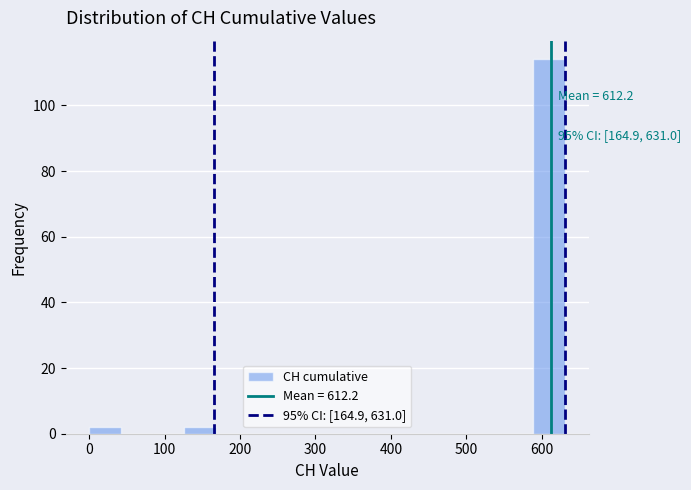

Over which range of the x-axis is the bar tallest?

590 to 630